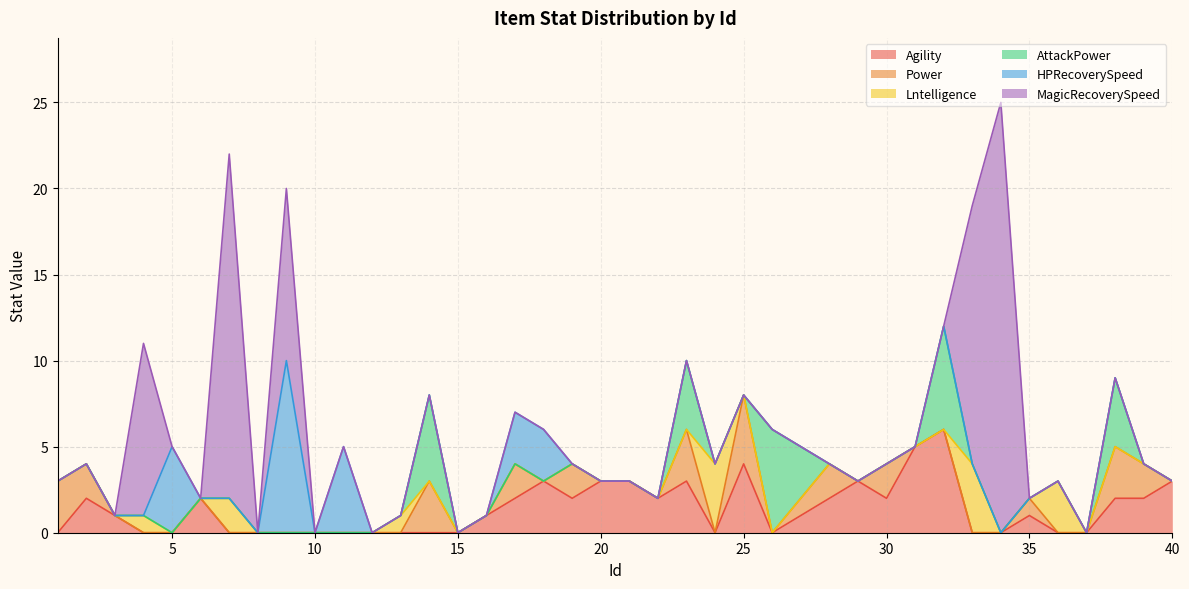

Rank the series at 40 from highest to lowest value.

Agility, Power, Lntelligence, AttackPower, HPRecoverySpeed, MagicRecoverySpeed